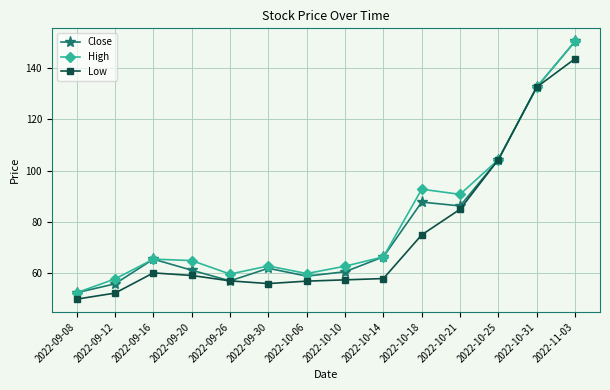

What is the label of the 4th point from the left?

2022-09-20